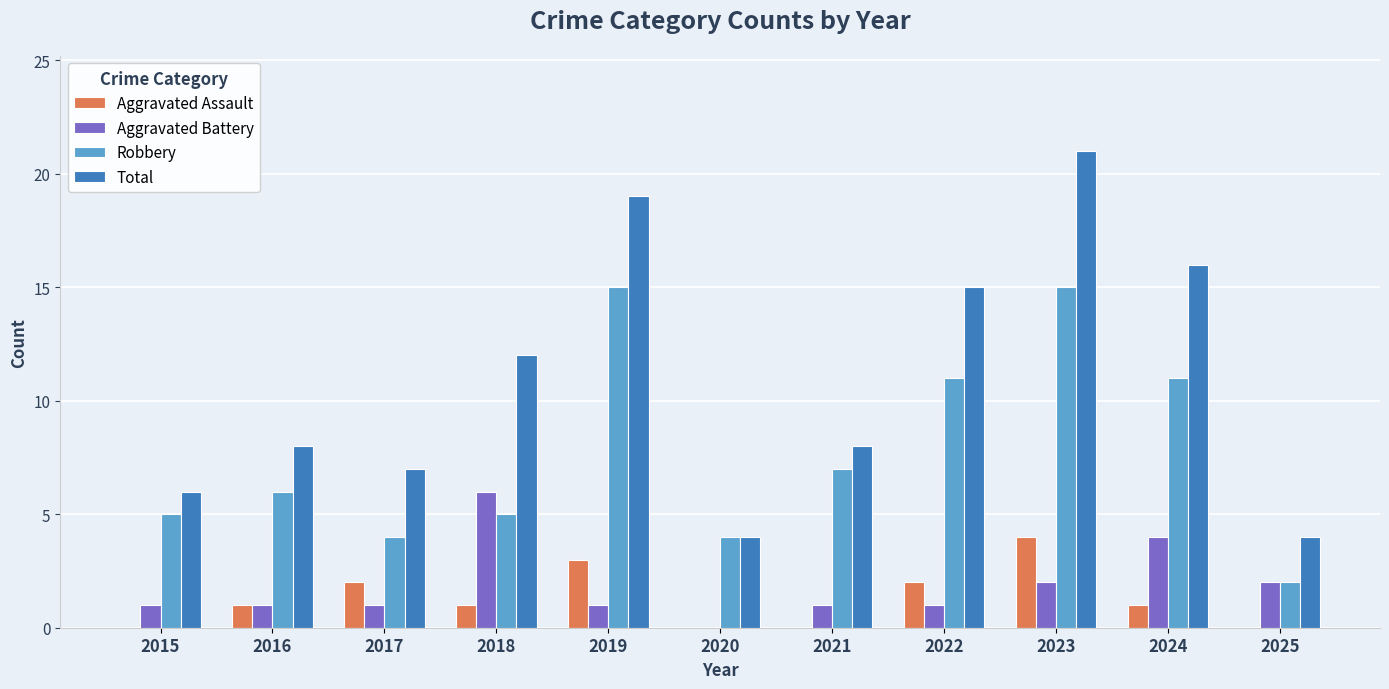

What is the total value across all series at 2025?

8